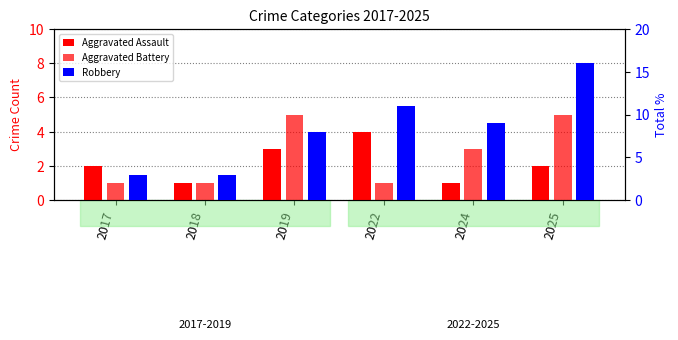

Is it true that Robbery equals 3 at 2018?

True